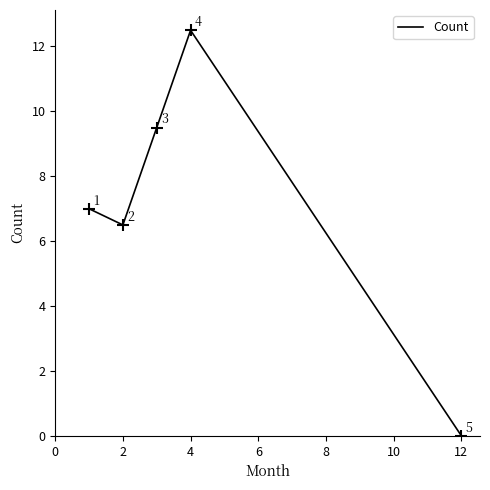

How many interior local peaks (higher than both neighbors) does the data have?

1